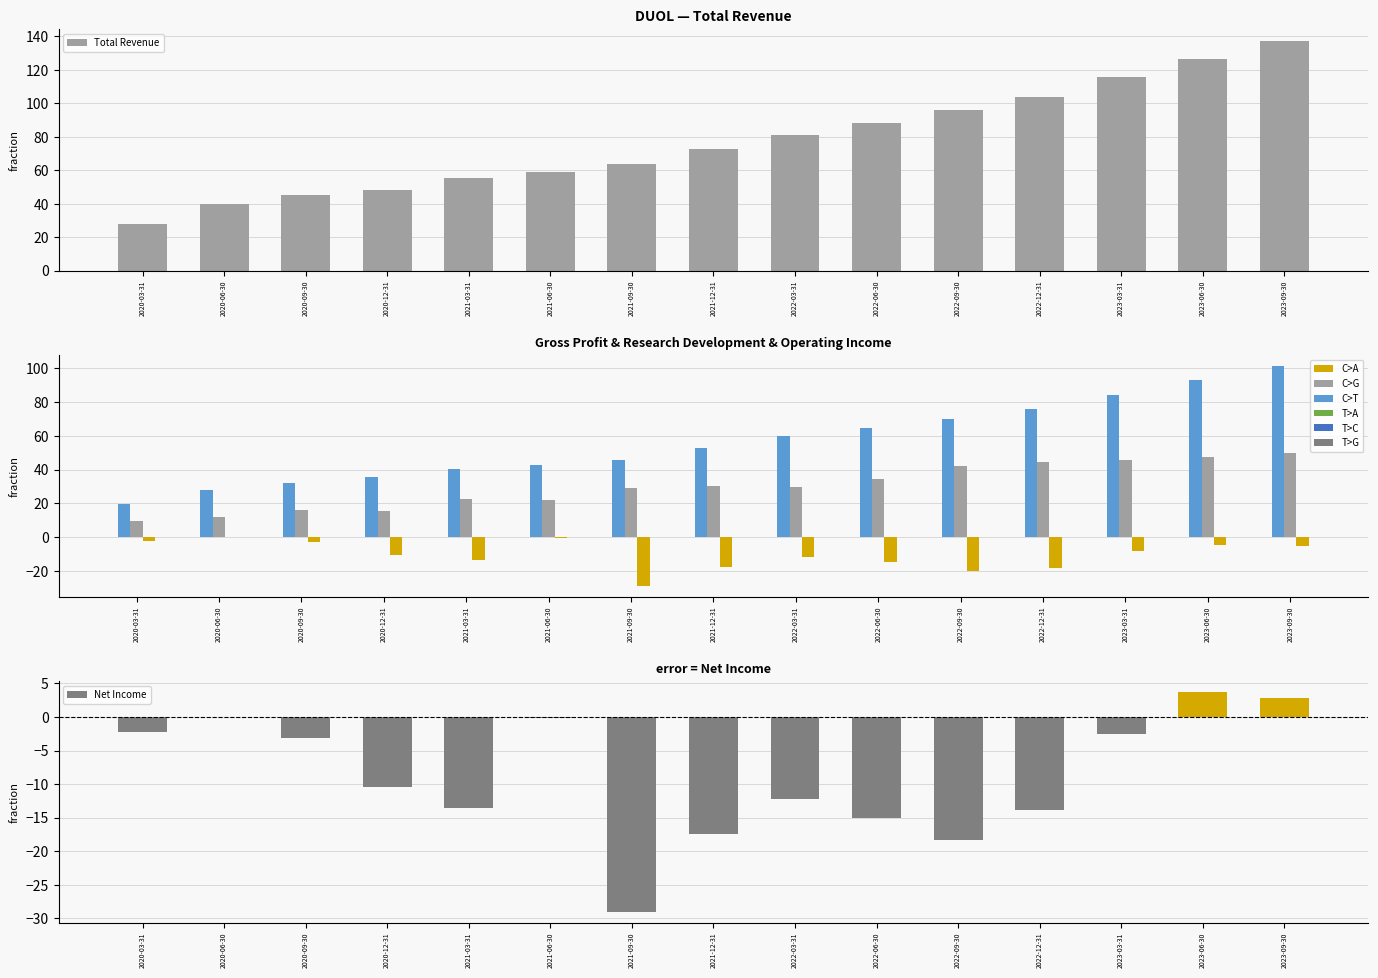

True or false: Gross Profit has a value of 29.4 at 2023-09-30.

False